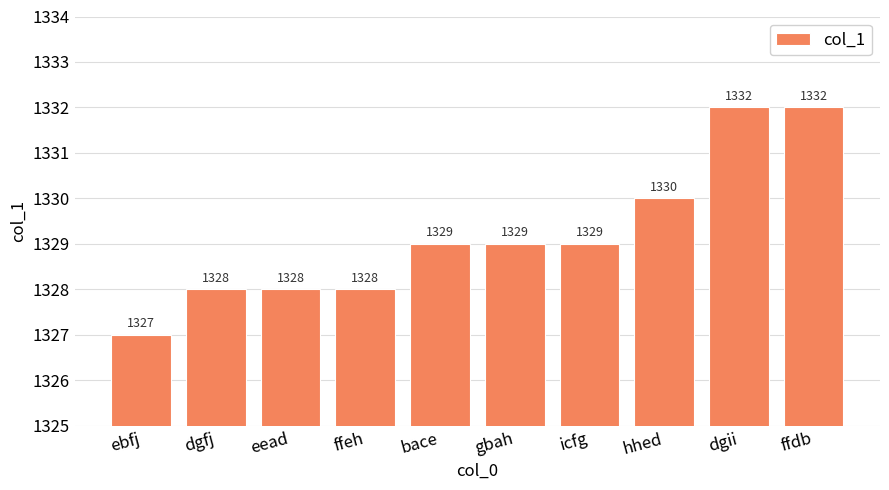

What position from the right is icfg?

4